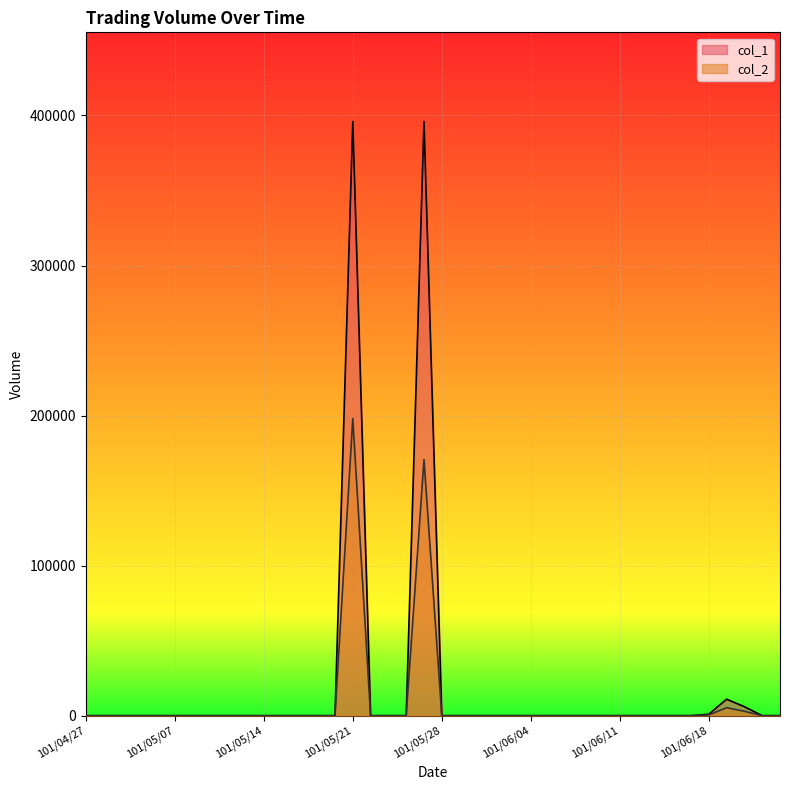

What is the difference between the maximum and minimum values in the col_1 series?

396000